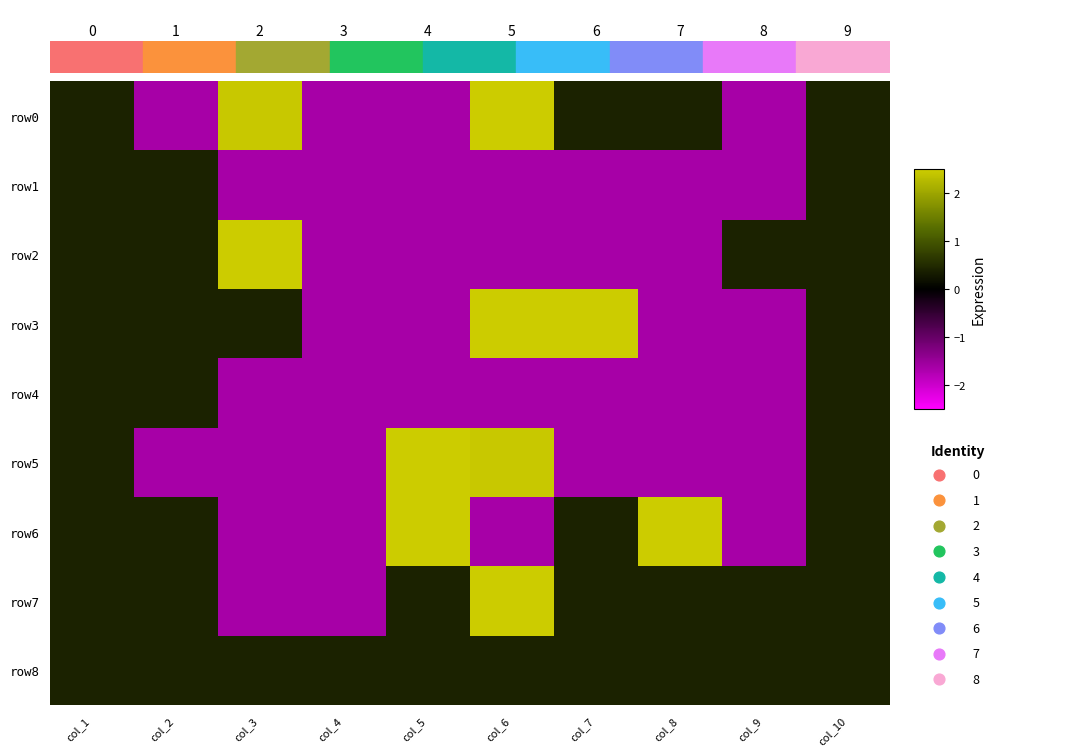

What is the approximate value of row6 at col_4?

-1.6